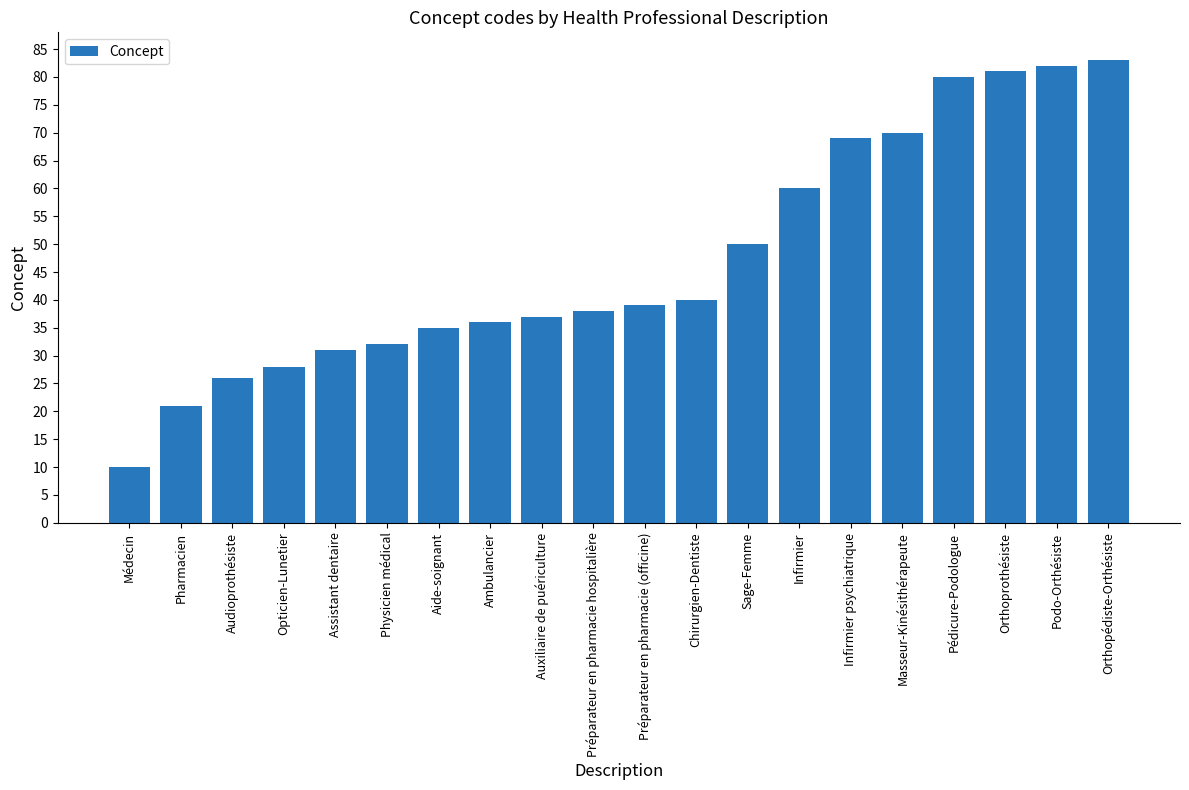

What is the difference between the values at Pédicure-Podologue and Préparateur en pharmacie hospitalière?

42